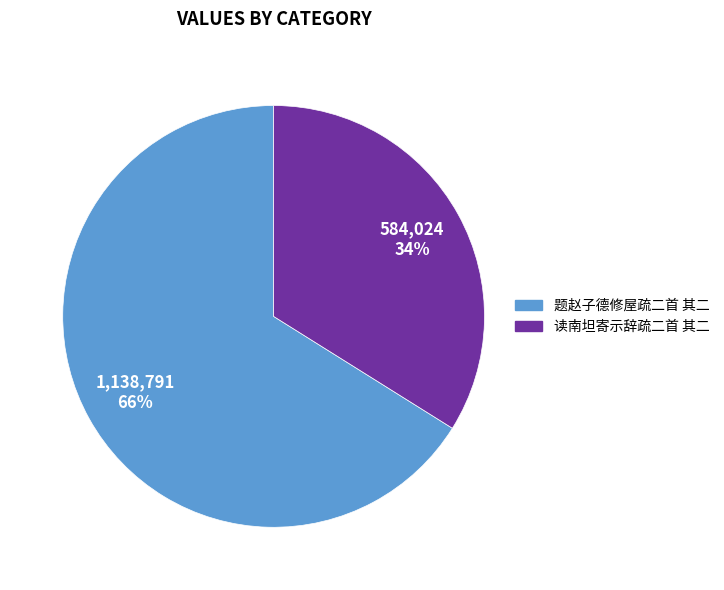

Rank the categories by value from lowest to highest.

读南坦寄示辞疏二首 其二, 题赵子德修屋疏二首 其二